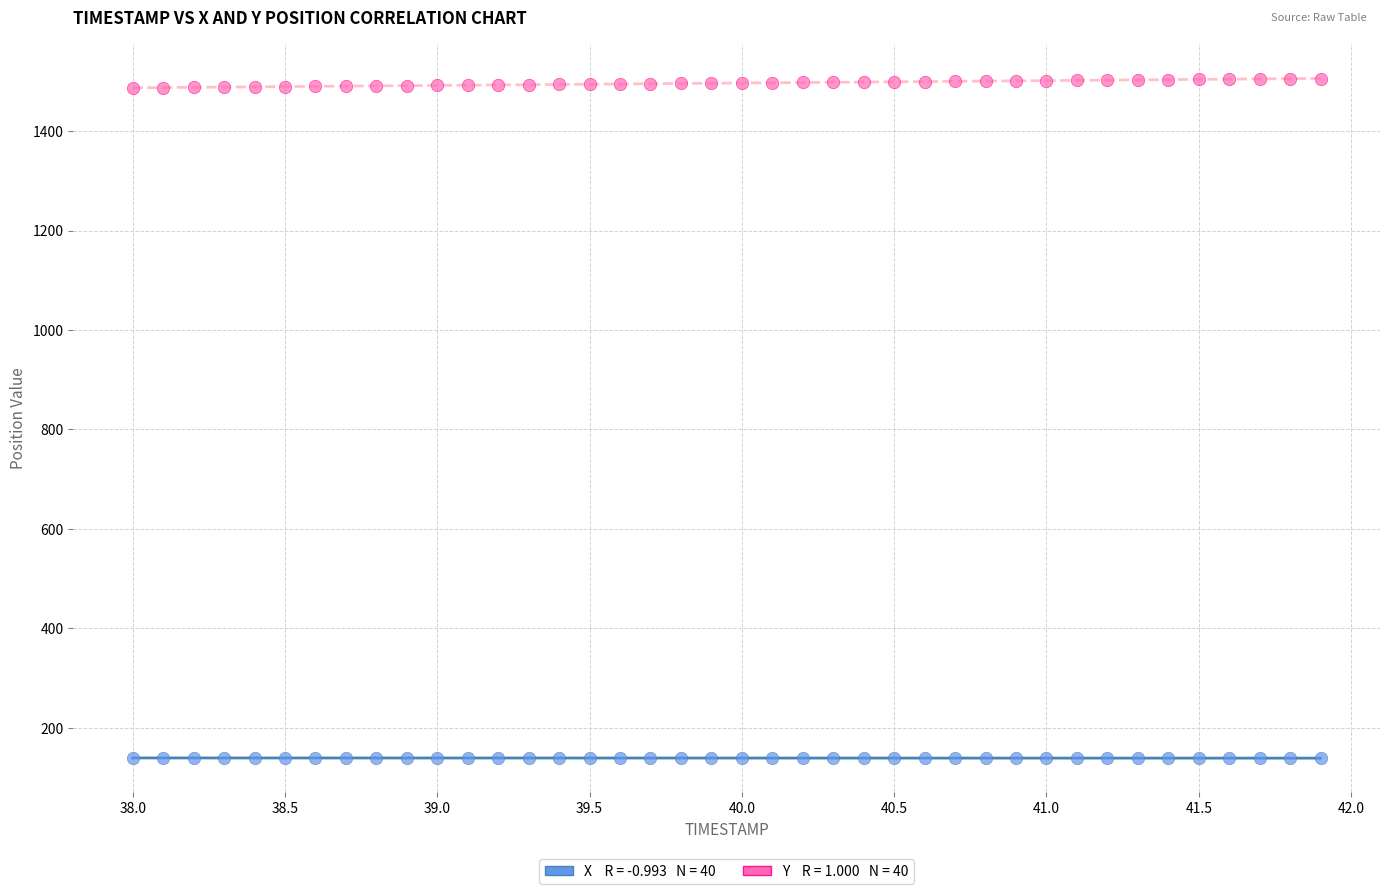

Across all data points, what is the range of X values (max minus min)?

3.9